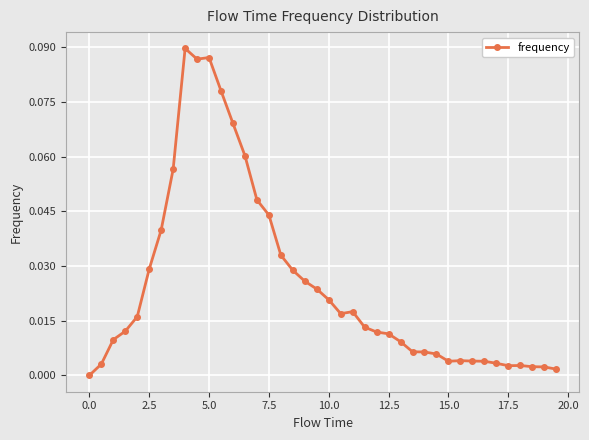

What is the sum of all values?

1.0